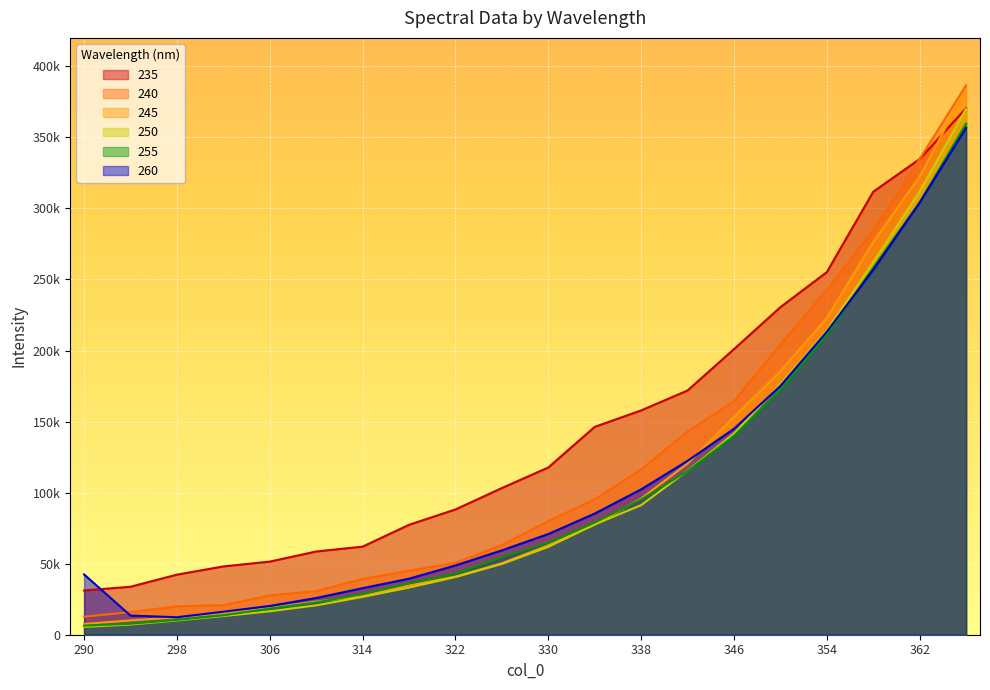

How many lines are shown in the chart?

6